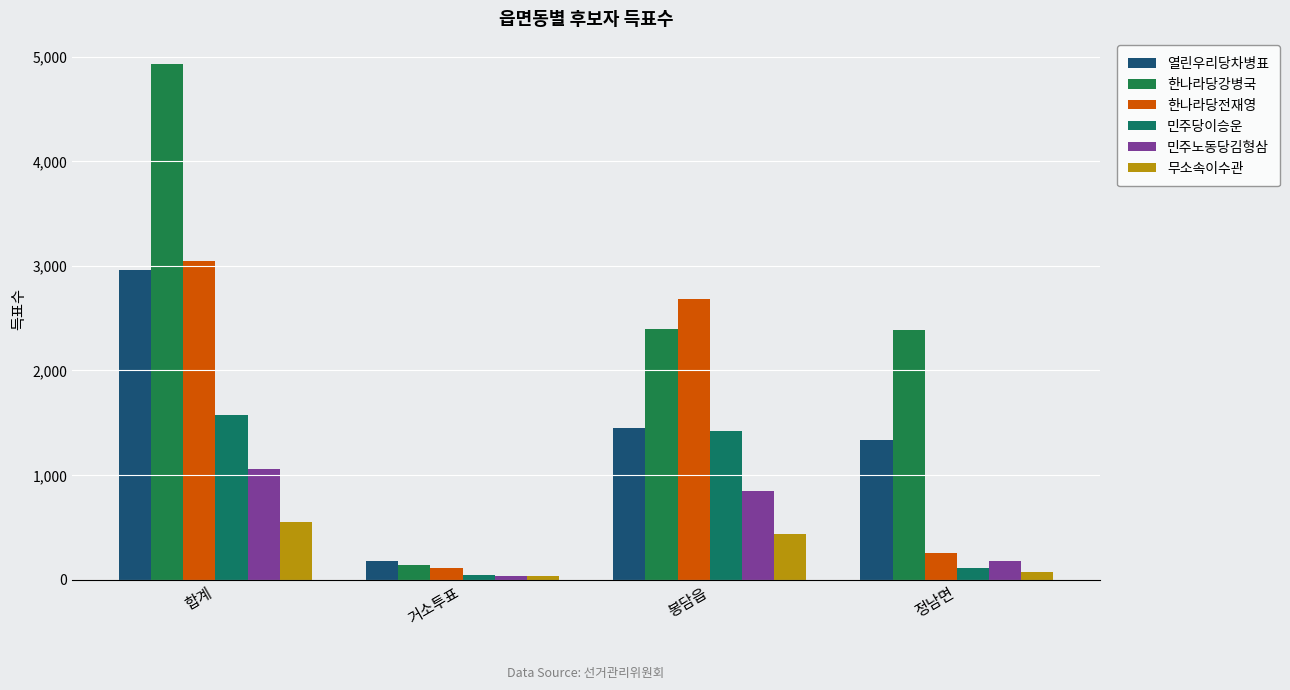

What is the value of the 열린우리당차병표 bar at the 4th from the left?

1339